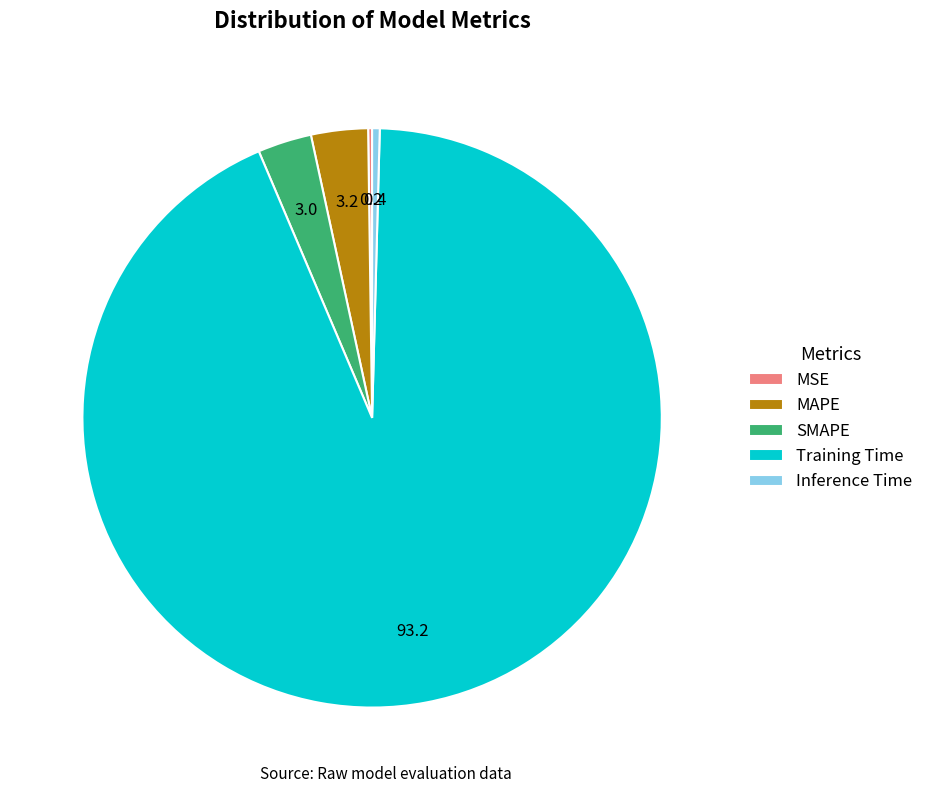

What is the largest slice in the pie chart?

Training Time